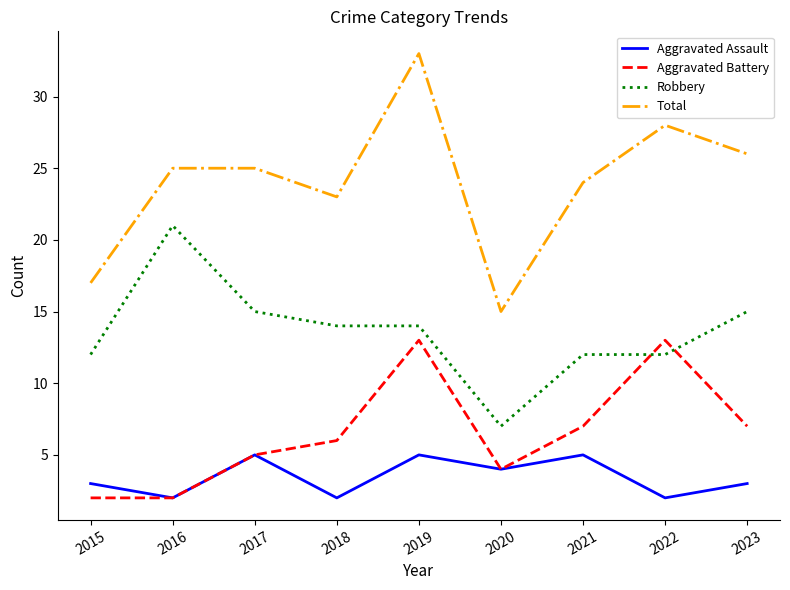

What is the difference between the highest and lowest values at 2018?

21